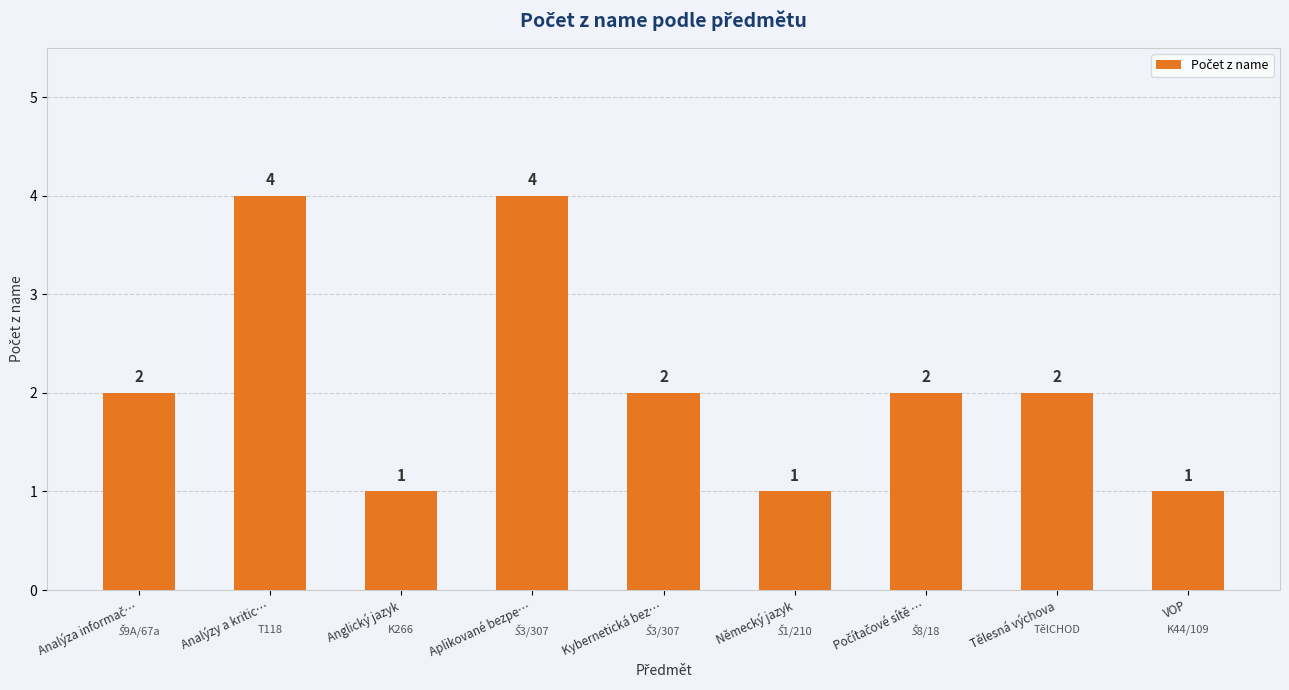

Which has a higher value, Aplikované bezpe… or VOP?

Aplikované bezpe…